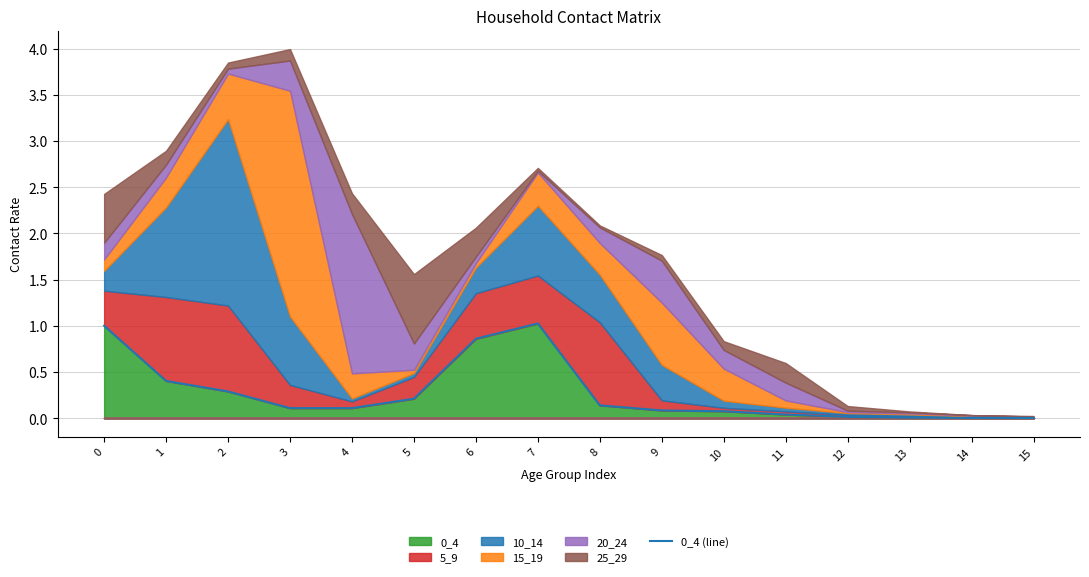

At which category does the chart reach its minimum across all series?

15